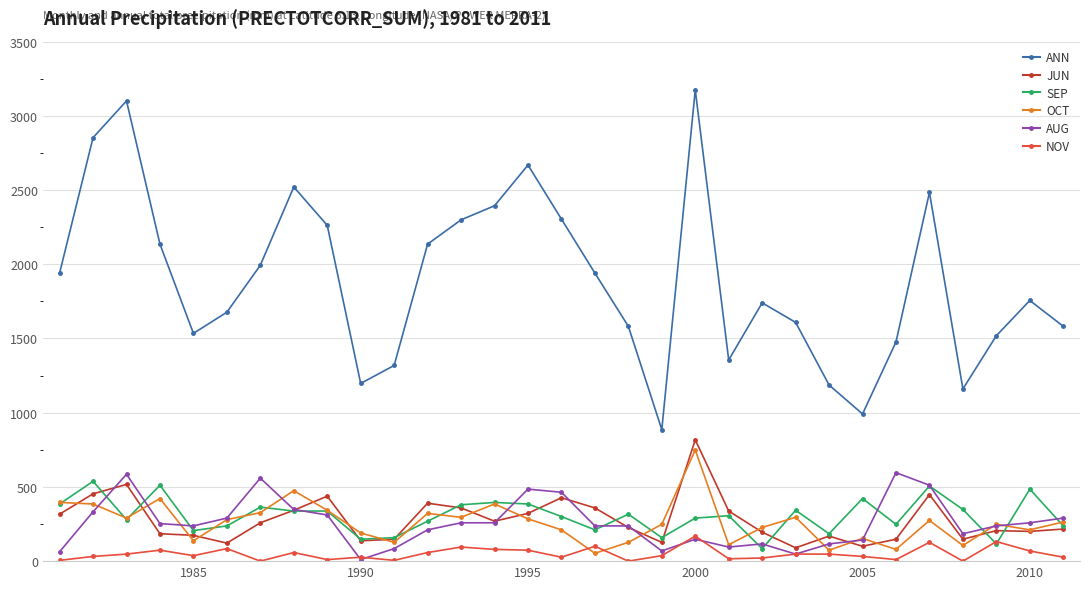

True or false: SEP and ANN intersect in this chart.

False